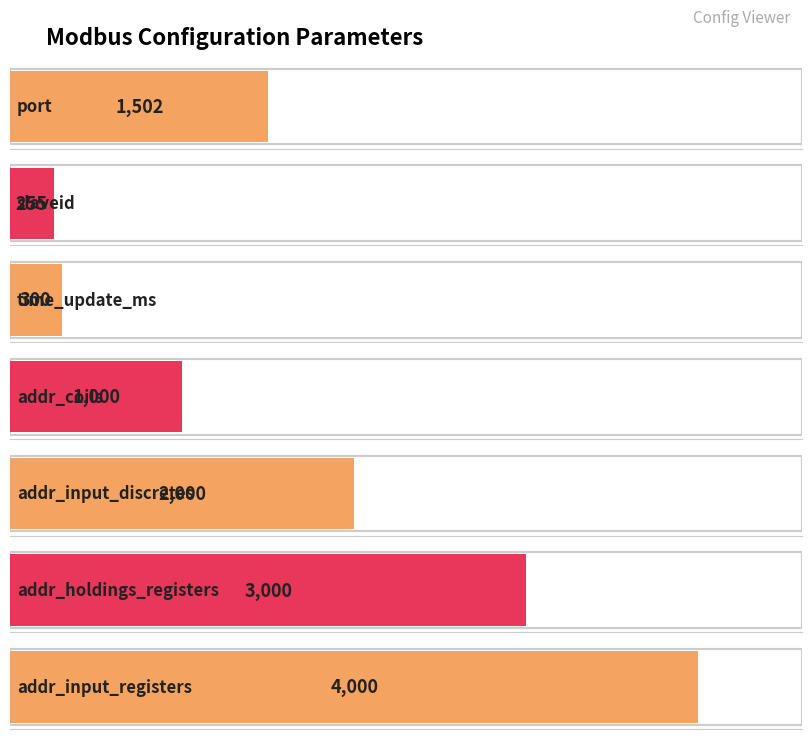

List the labels in order of value, largest first.

addr_input_registers, addr_holdings_registers, addr_input_discretes, port, addr_coils, time_update_ms, slaveid